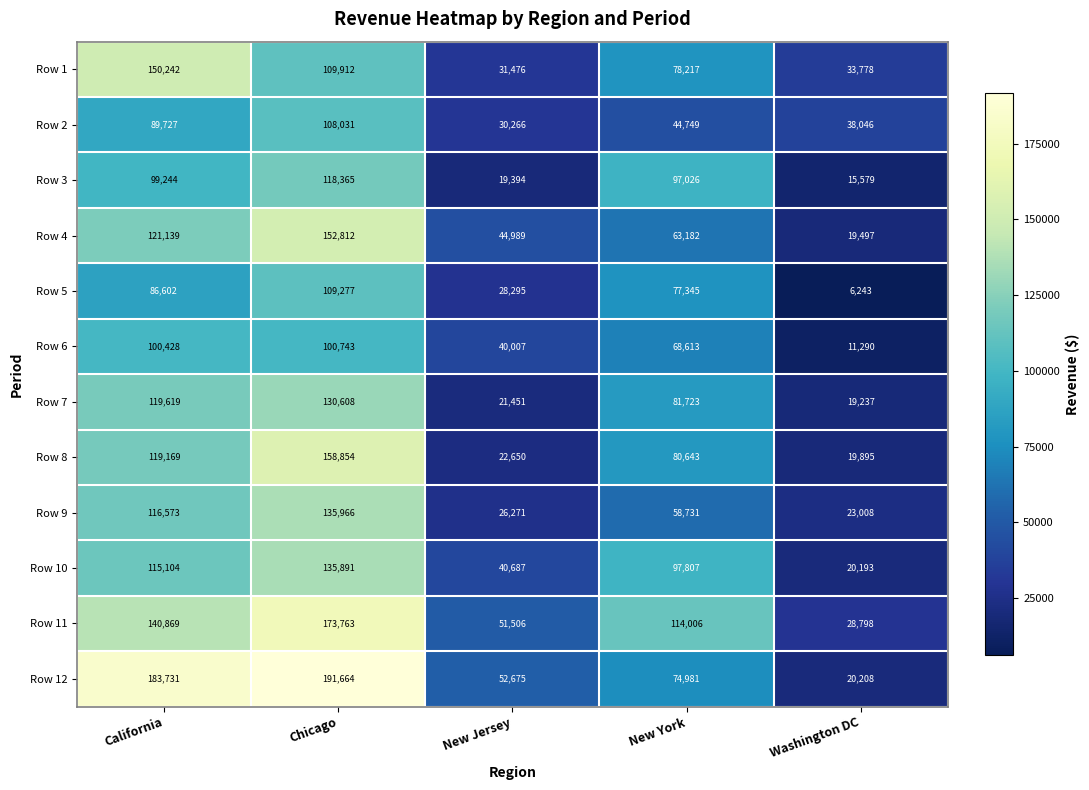

At how many categories does at least one series exceed 138489?

2